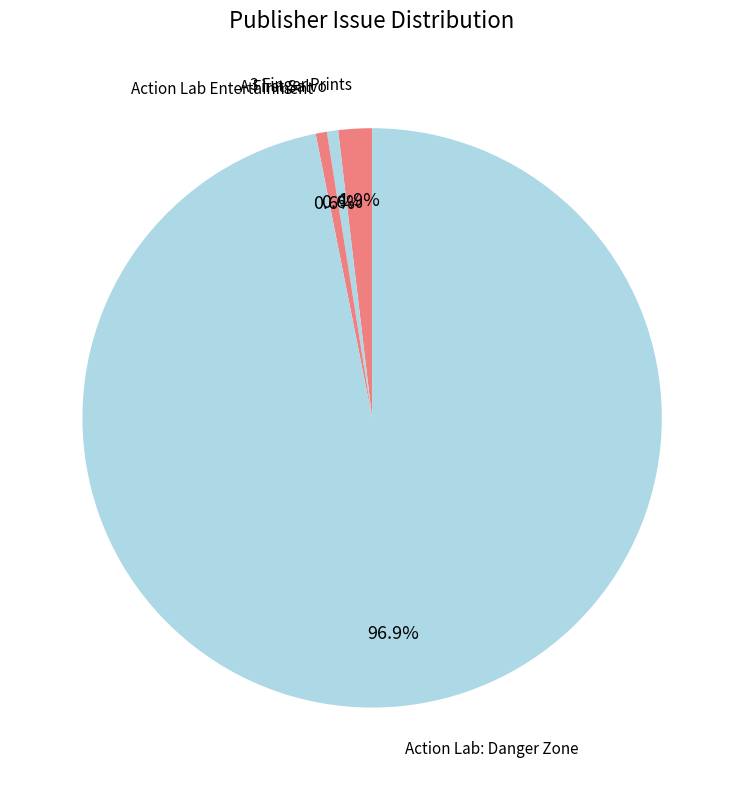

Which category has the biggest portion of the pie?

Action Lab: Danger Zone